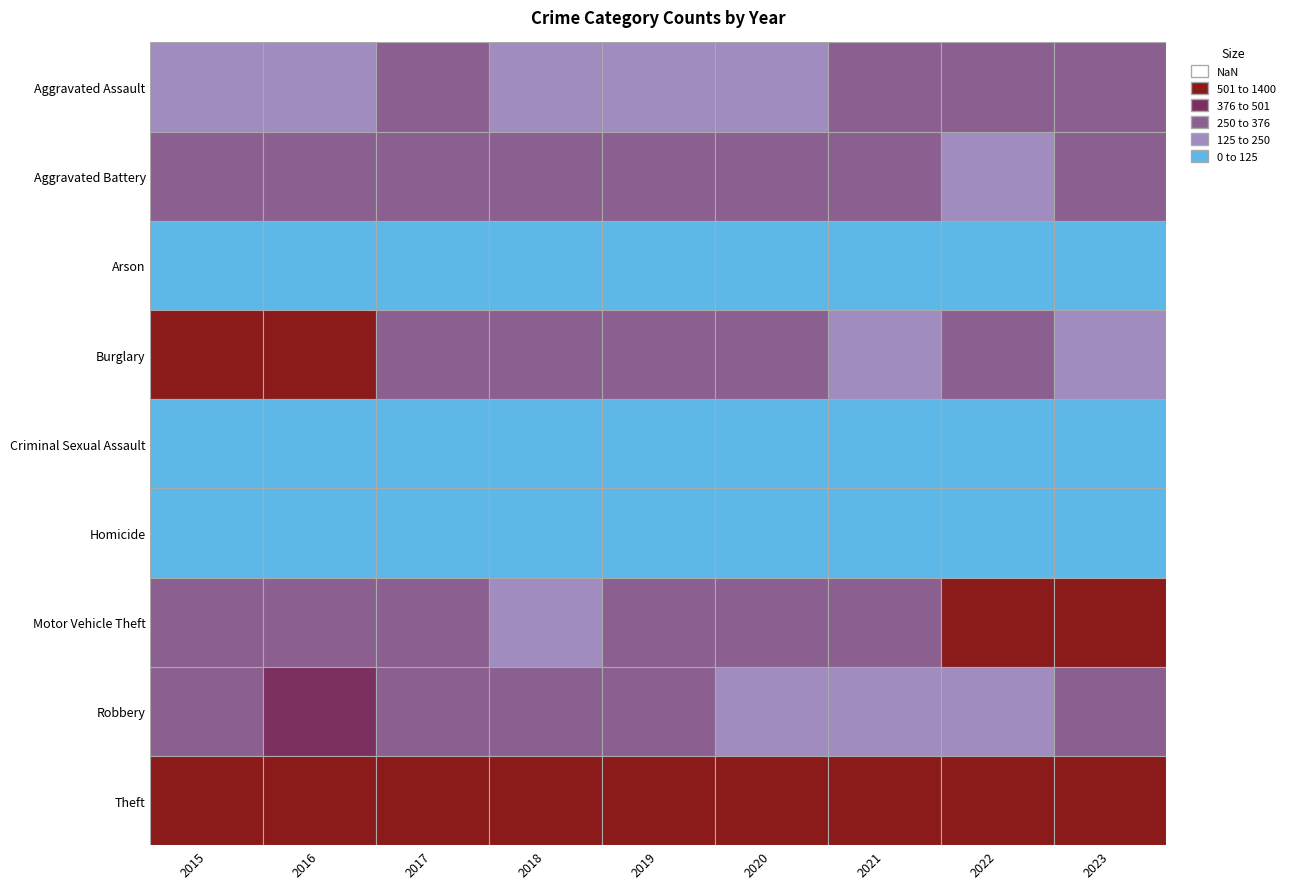

What is the minimum value shown in the chart?

8